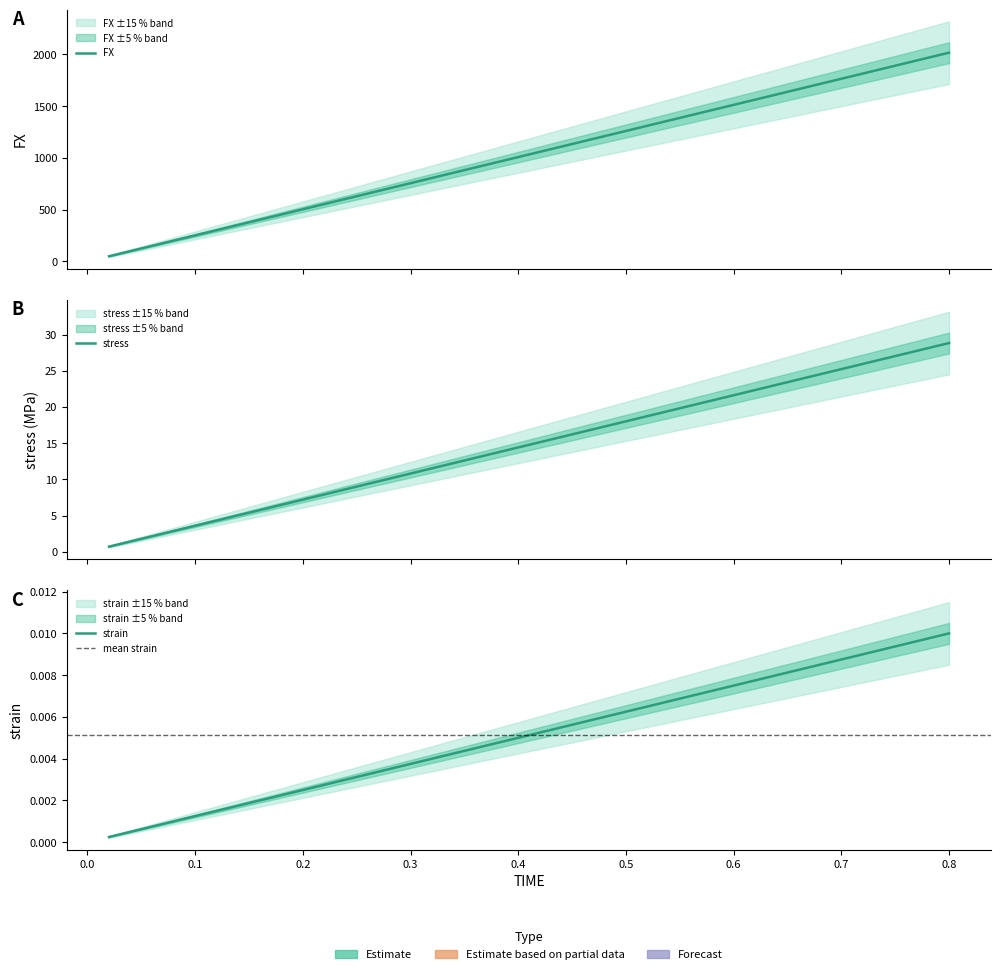

Is it true that FX equals 50.5 at stress?

False